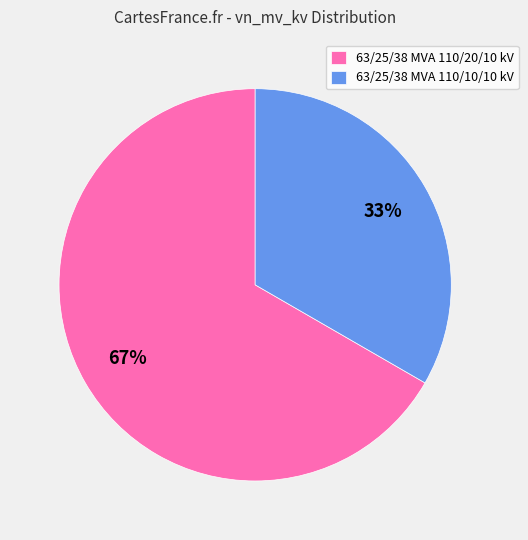

What percentage is the 63/25/38 MVA 110/10/10 kV slice, to the nearest percent?

33%